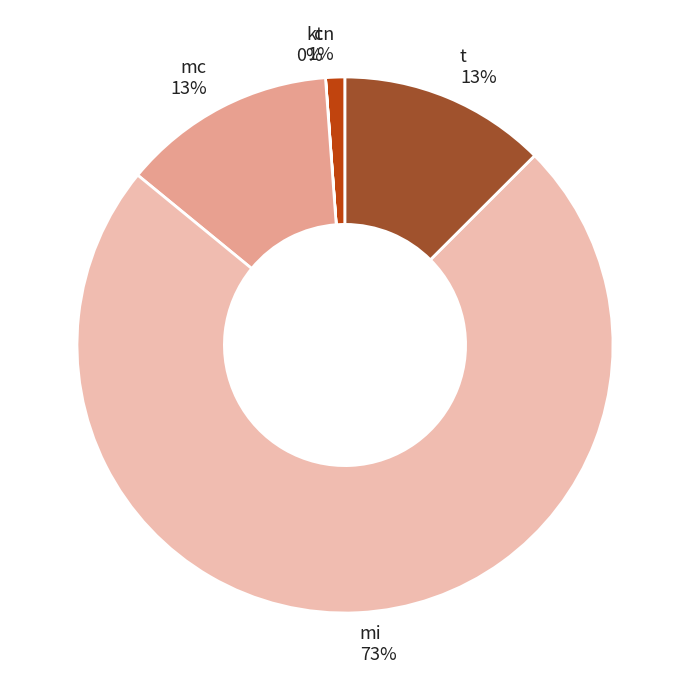

To the nearest percent, what is the combined percentage of mi and t?

86%